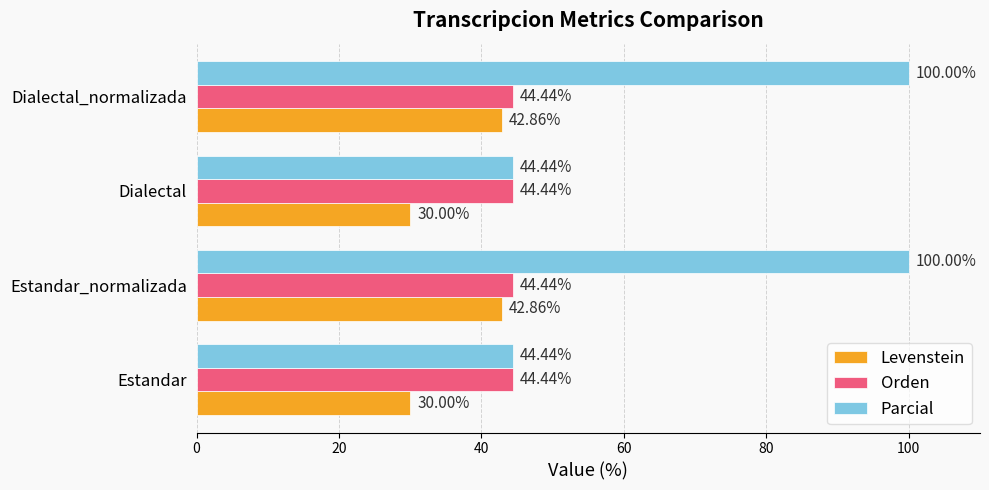

What is the total value across all series at Dialectal?

118.9